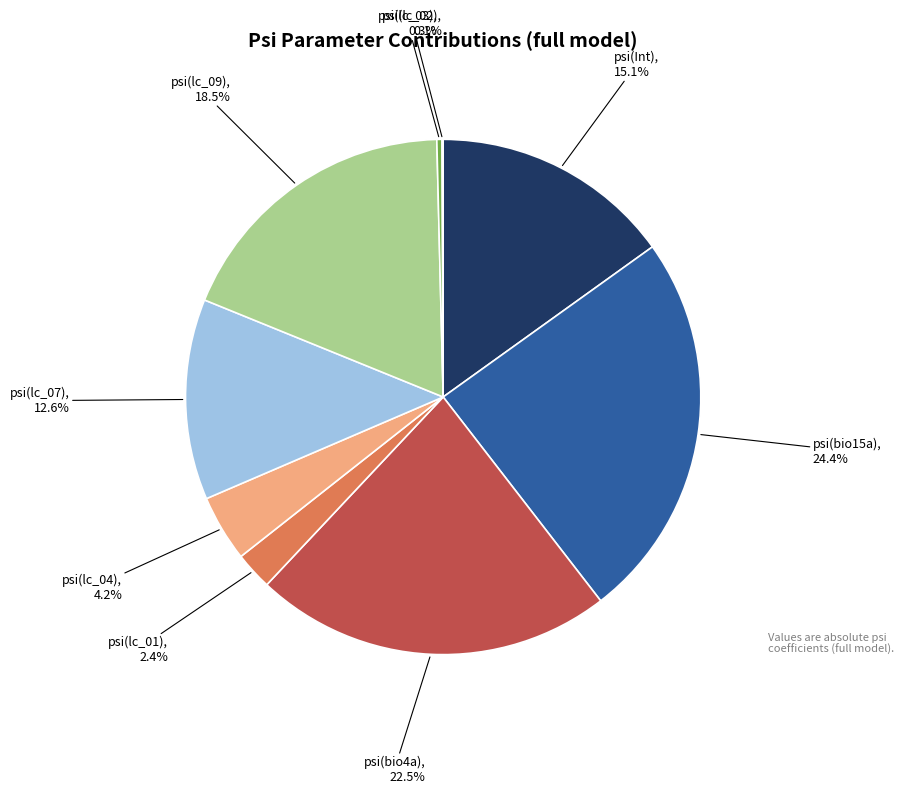

Is there any slice that represents more than half of the pie?

No